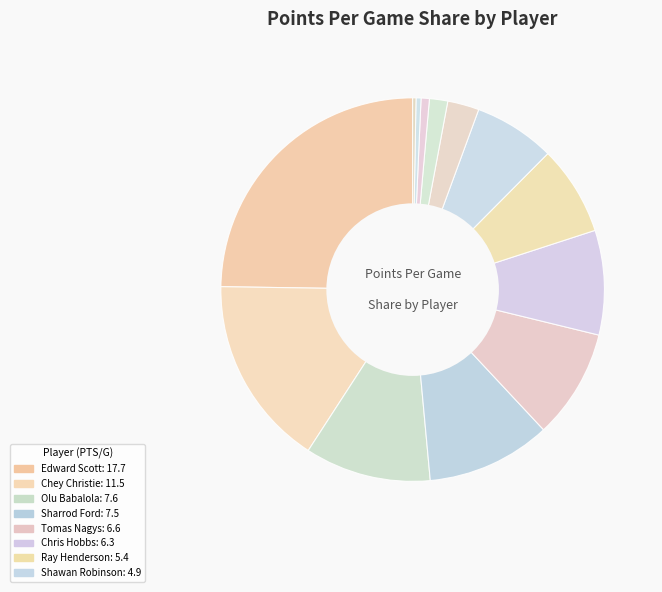

What is the largest slice in the pie chart?

Edward Scott